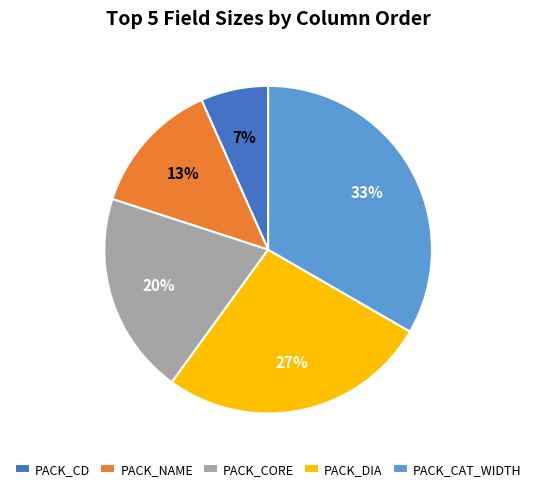

True or false: PACK_CORE accounts for 20% of the total.

True